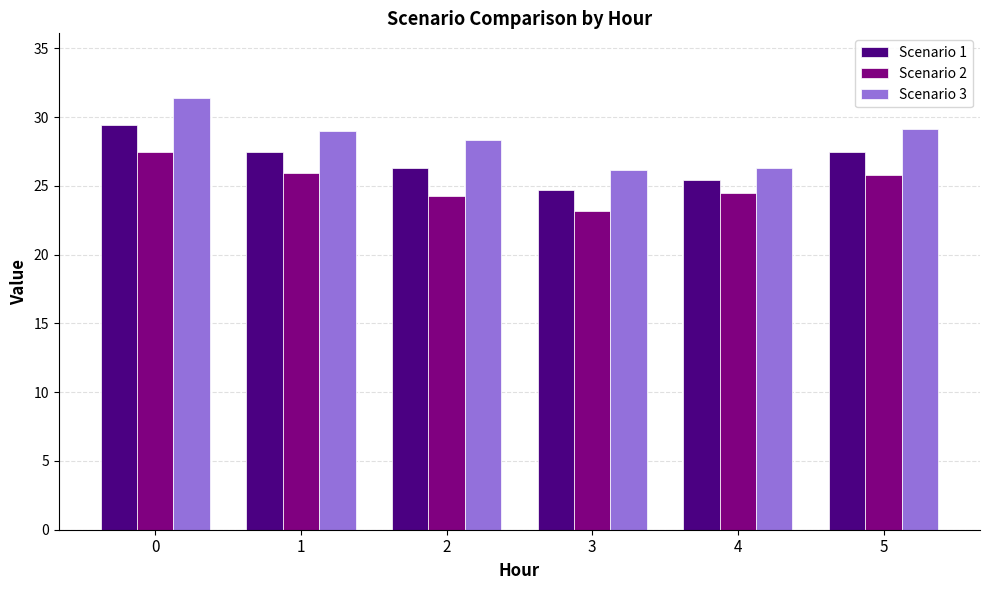

Rank the series by their average value, from lowest to highest.

Scenario 2, Scenario 1, Scenario 3